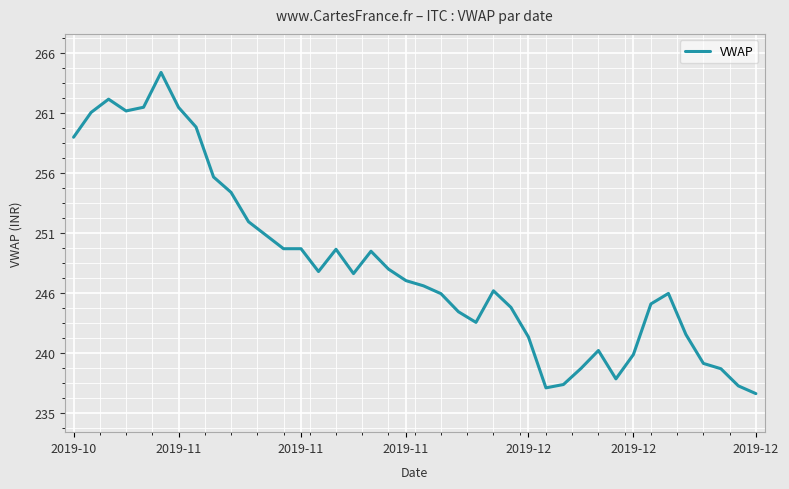

True or false: the data has more than 2 interior local peaks.

True